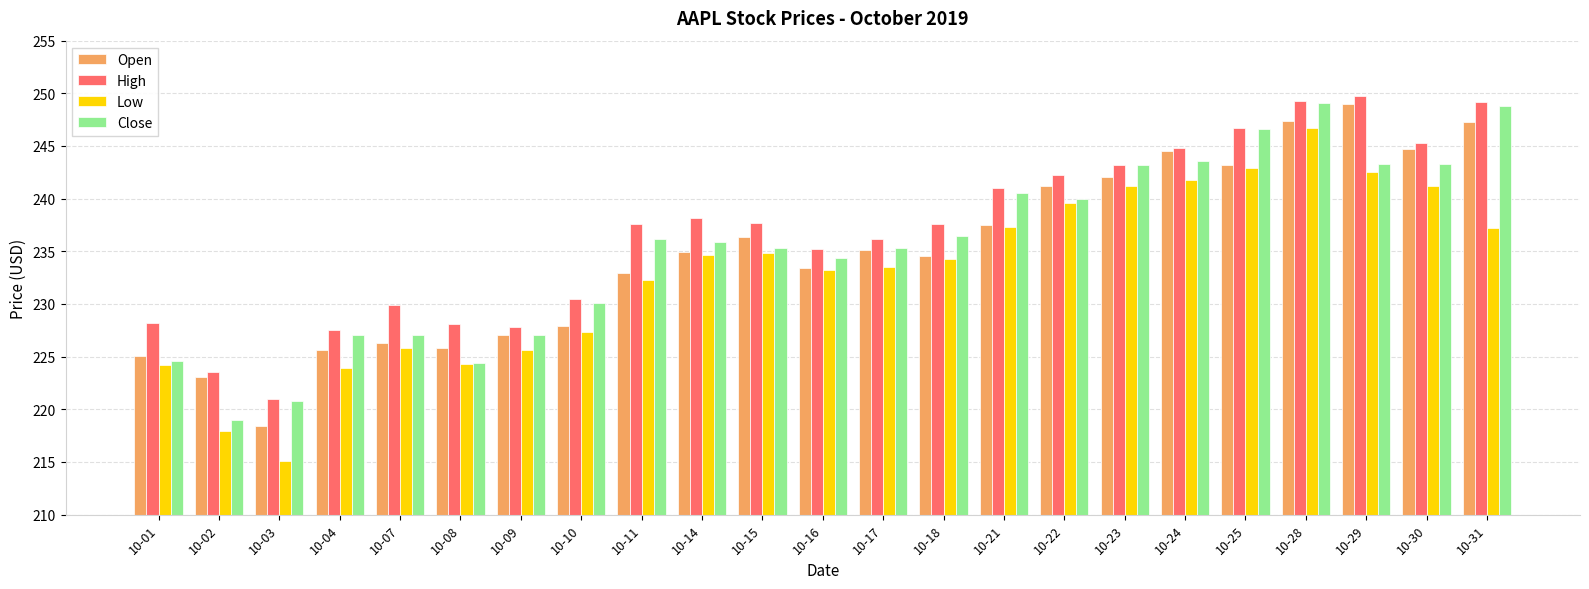

What is the highest value of the Open series?

249.0